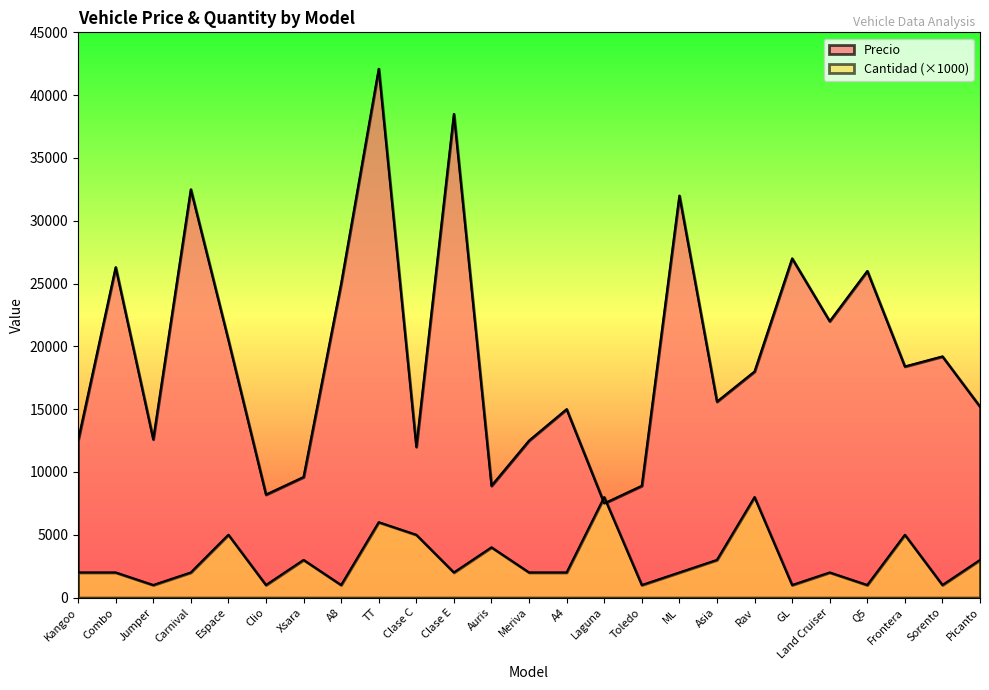

What is the average value of the Cantidad series?

2920